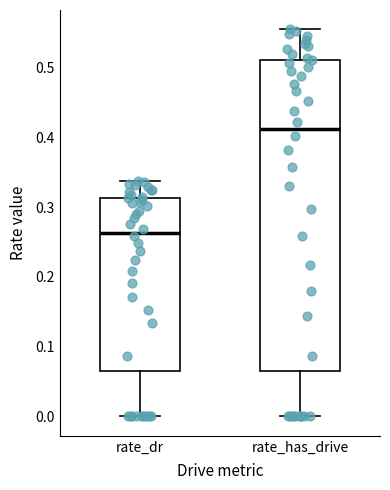

Where does the lower whisker of the box for rate_dr end on the y-axis? The values are not printed on the chart, so give them approximately, as read against the axis.

0.00